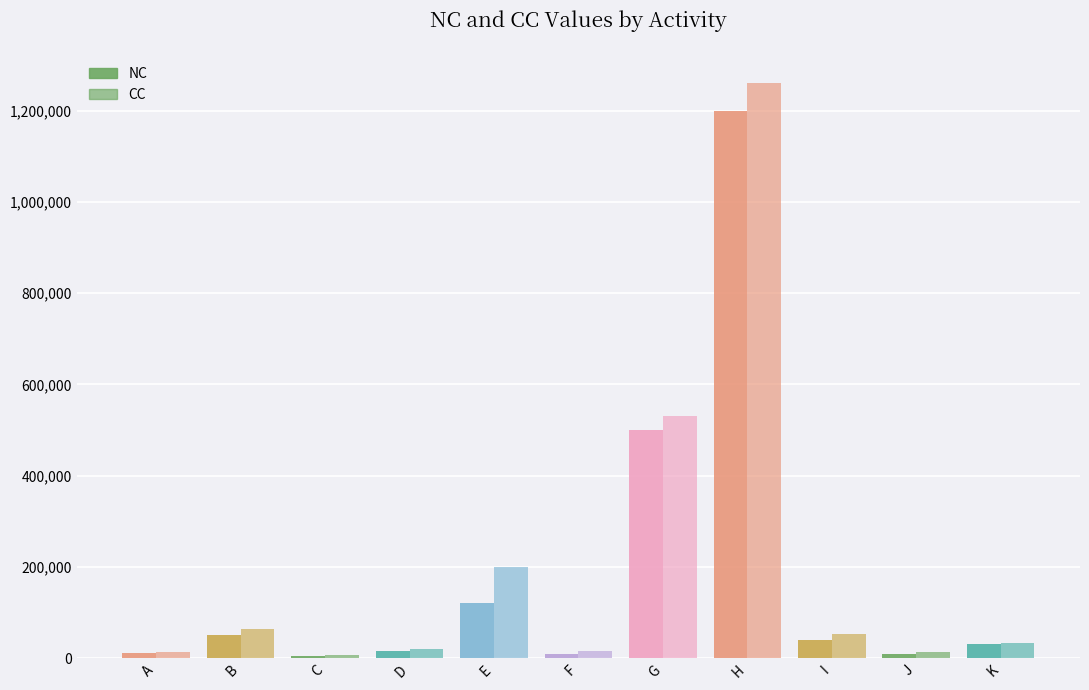

What is the minimum value shown in the chart?

4000